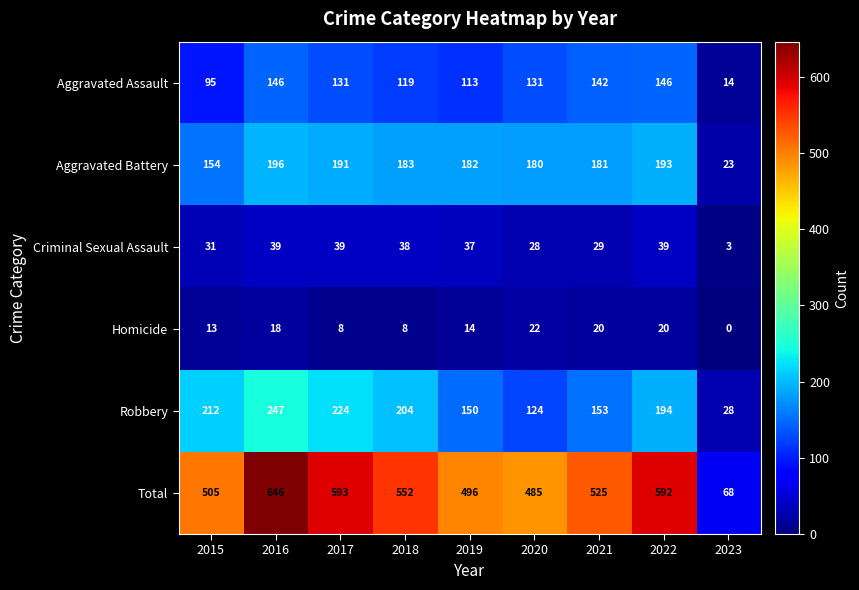

Which series has the largest total across all categories?

Total